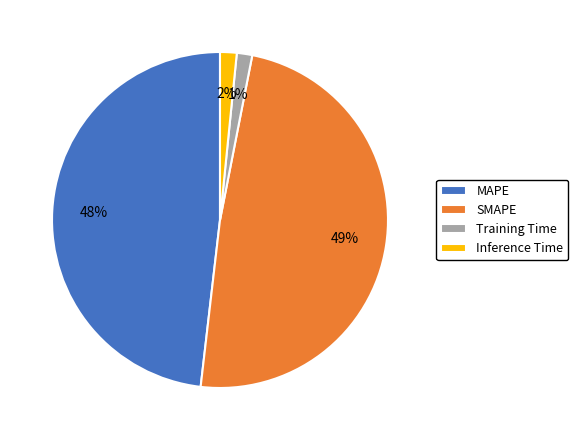

To the nearest percent, what portion does SMAPE represent?

49%